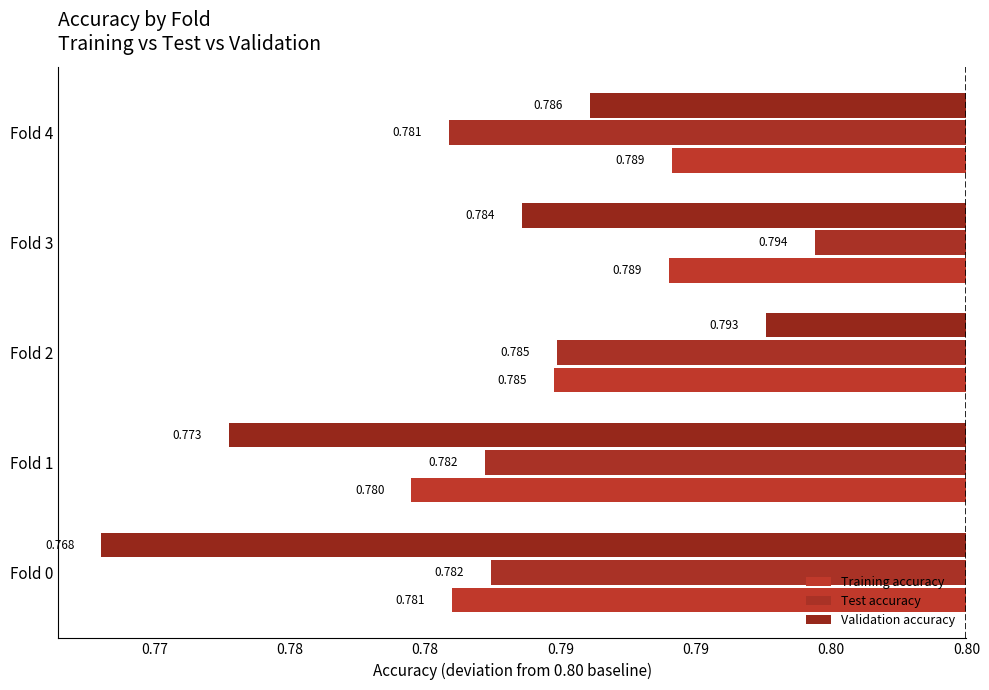

Are the bars horizontal?

Yes